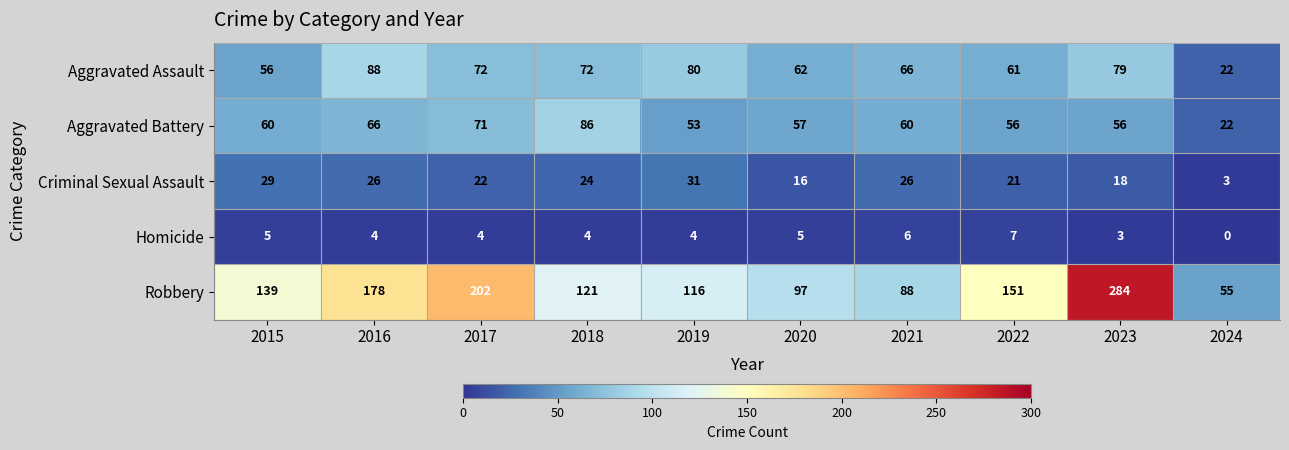

Rank the series by their maximum value, from lowest to highest.

Homicide, Criminal Sexual Assault, Aggravated Battery, Aggravated Assault, Robbery